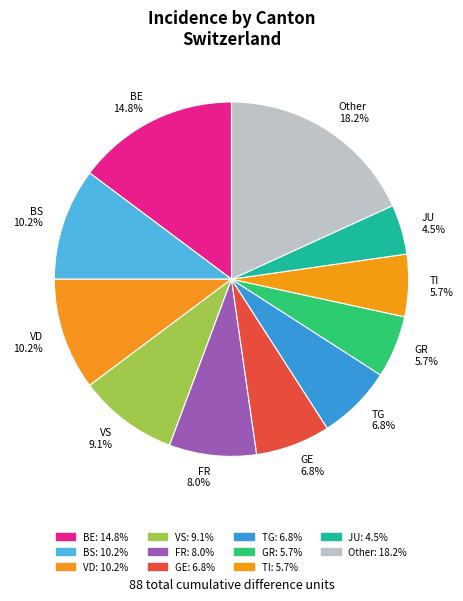

Which category has the biggest portion of the pie?

Other 18.2%